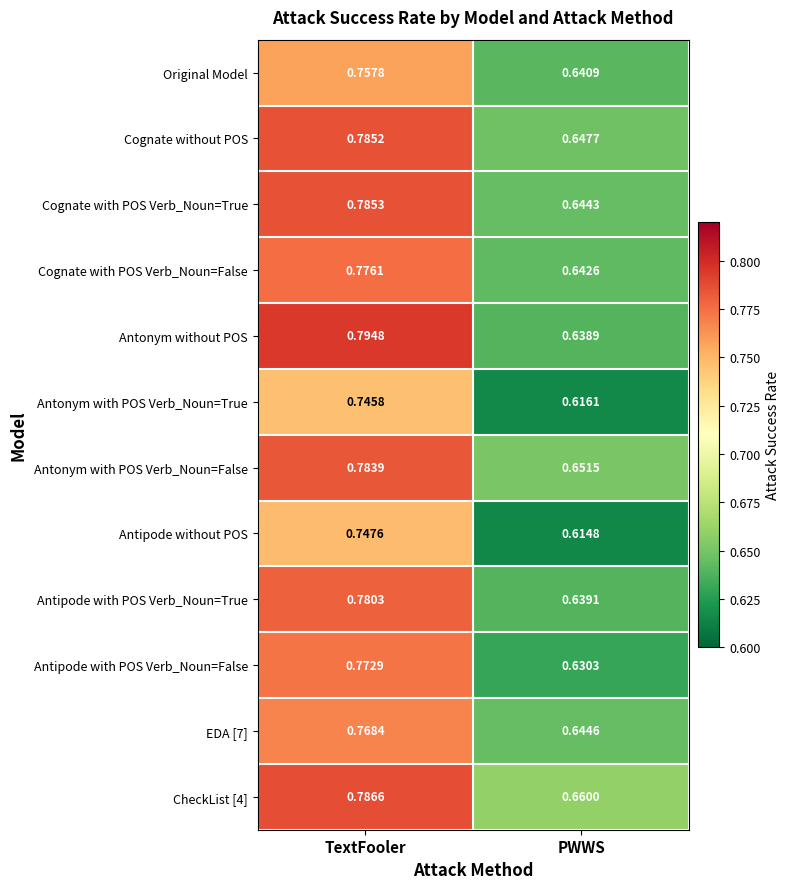

Which label corresponds to the largest value in the chart?

TextFooler